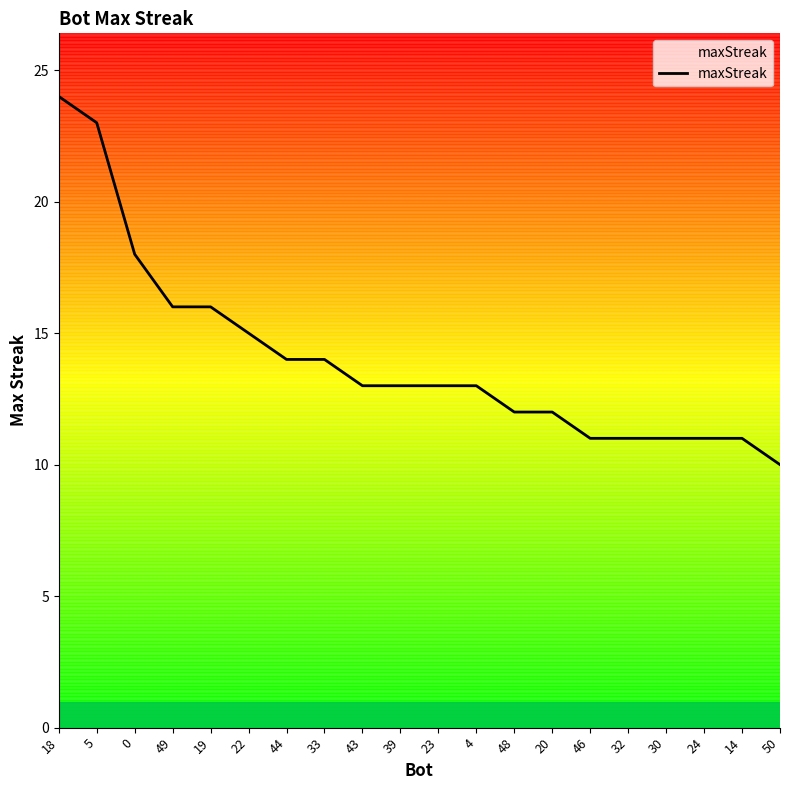

What position from the right is 19?

16